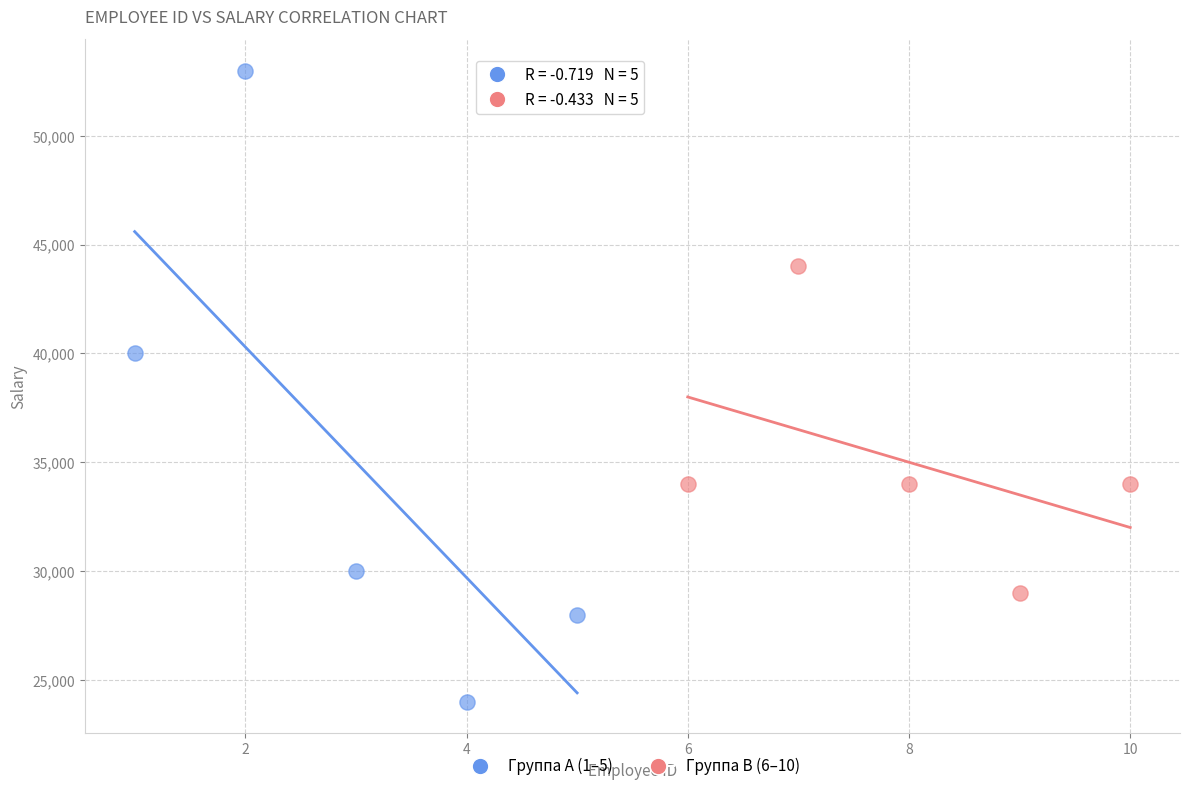

Which series has the largest Y range (max minus min)?

Группа A (1–5)